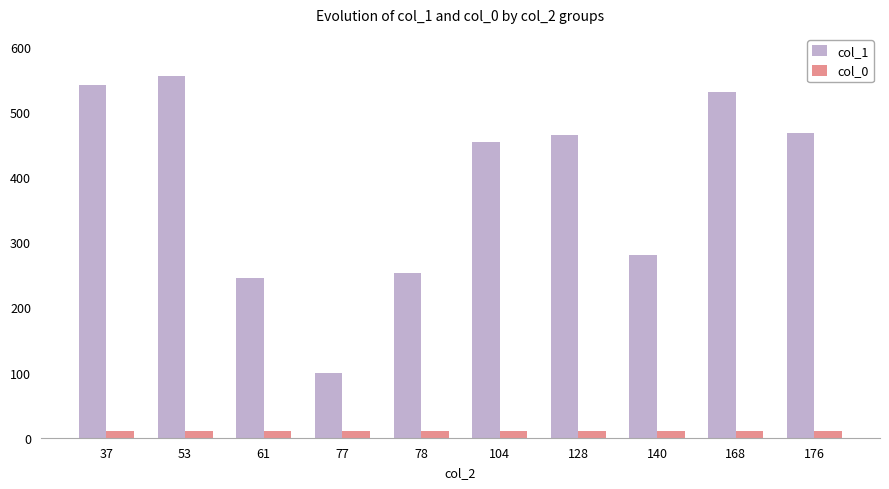

How many groups of bars are there?

10